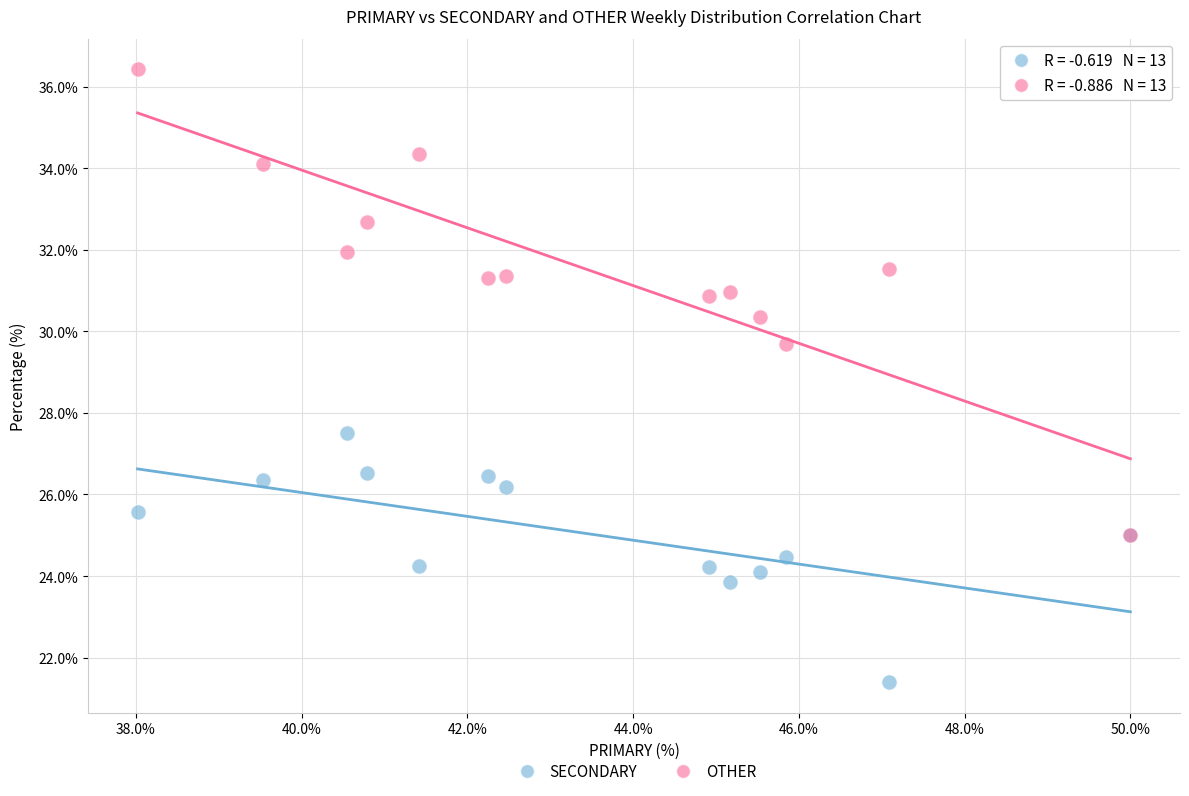

Which series has the largest Y range (max minus min)?

OTHER